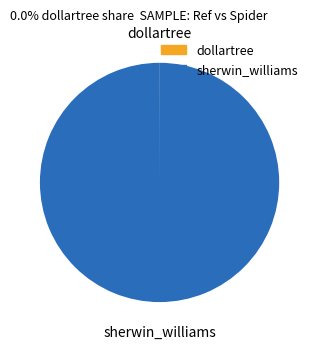

Is there any slice that represents more than half of the pie?

Yes